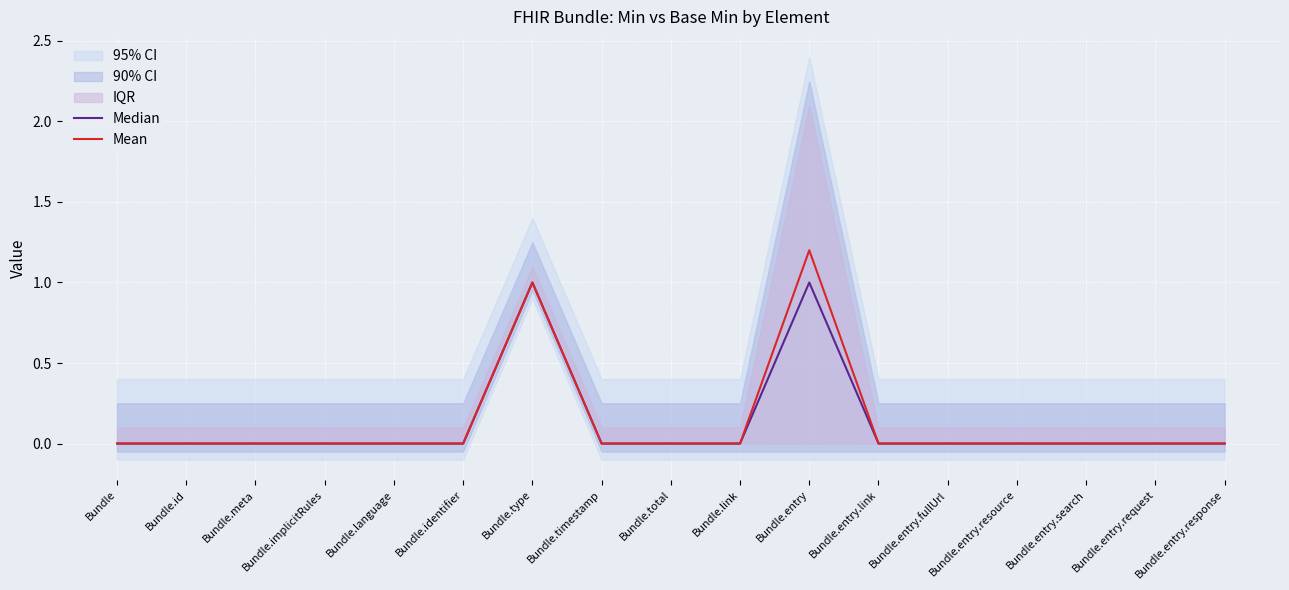

How many categories are shown in the chart?

17